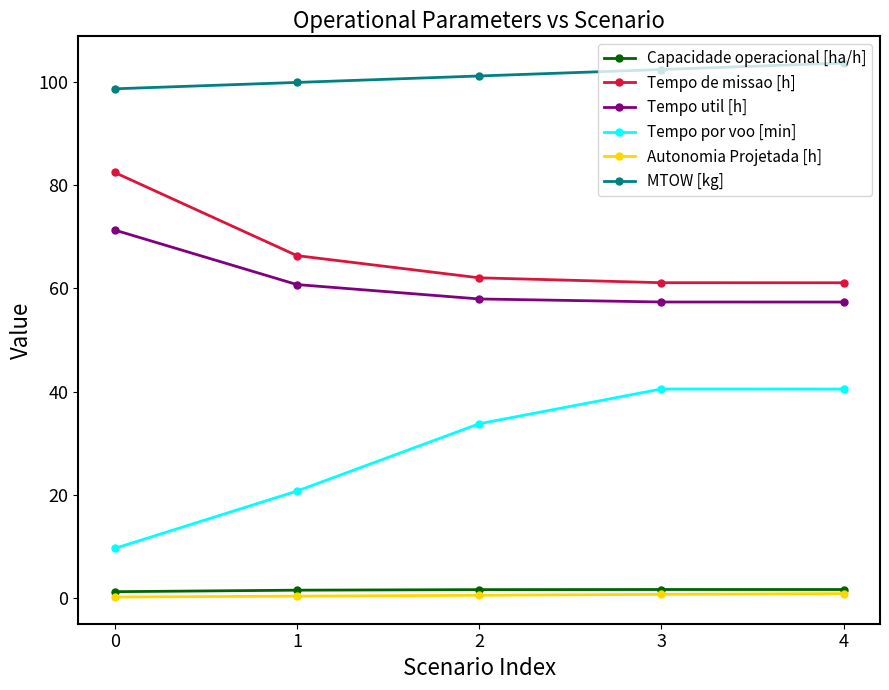

How many data points in MTOW [kg] are above 101?

3